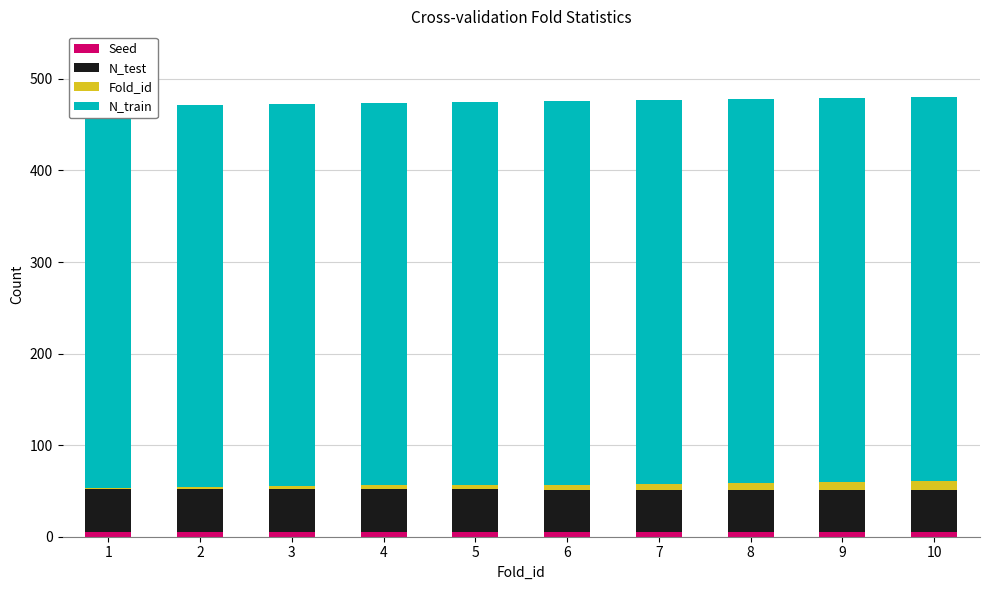

Are the bars horizontal?

No